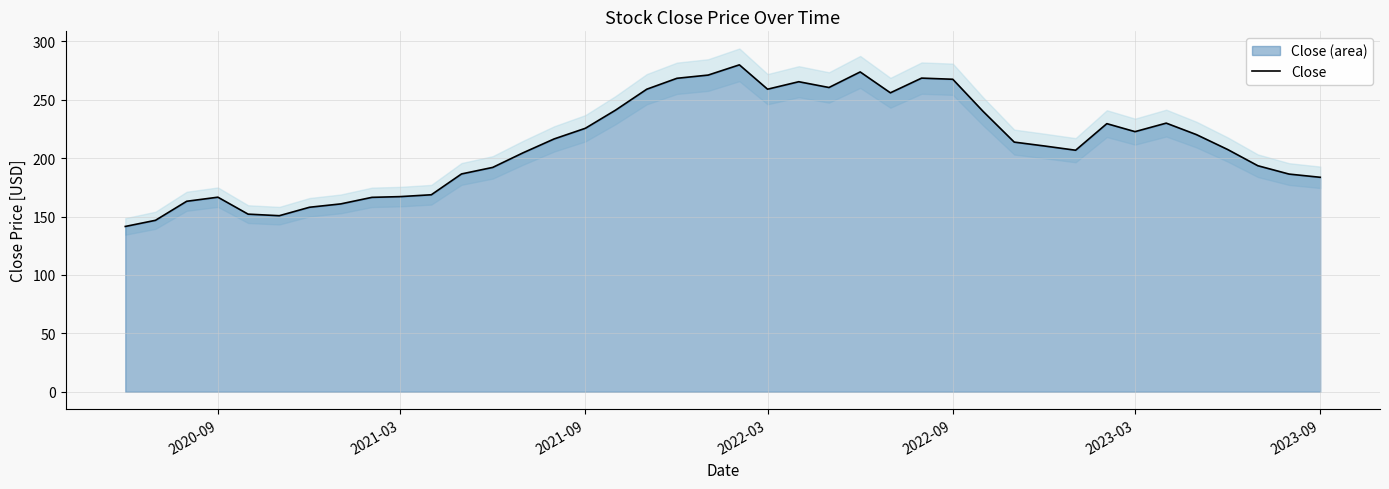

What is the lowest value of the Close series?

141.5